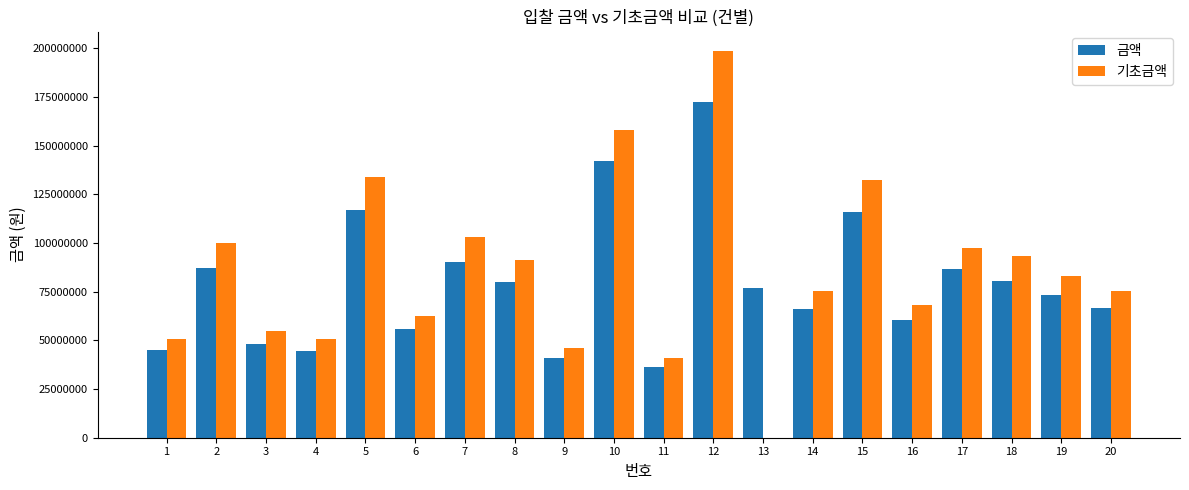

Where does the 금액 series first go above 76774000?

2